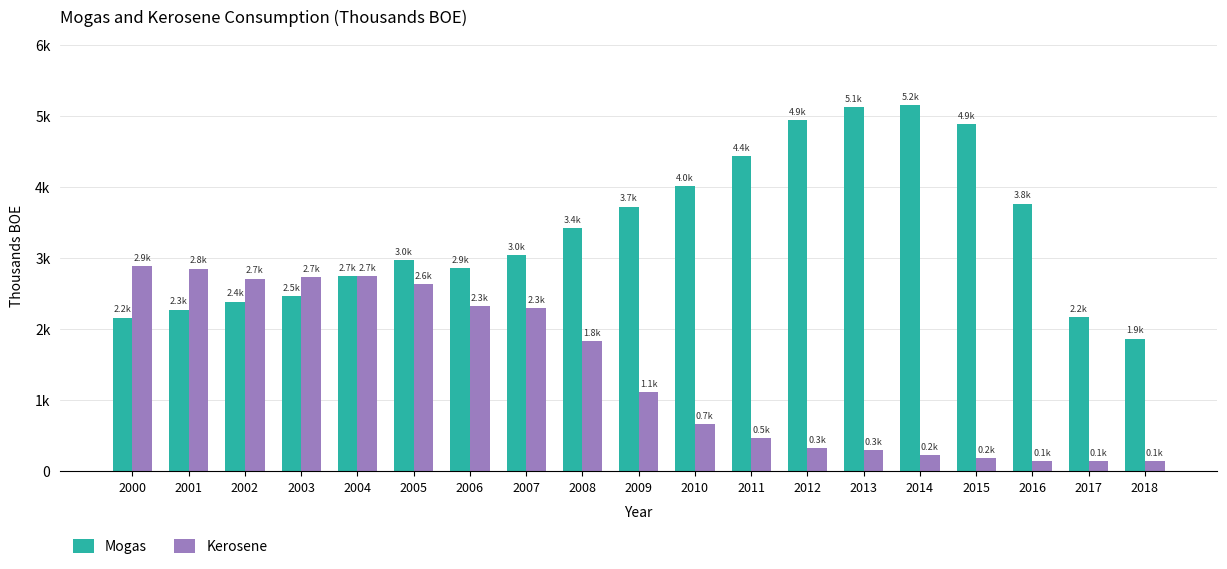

Reading right to left, transcribe all the data shown in this chart.

Mogas: 2018=1864	2017=2169	2016=3764	2015=4880	2014=5156	2013=5121	2012=4941	2011=4432	2010=4006	2009=3722	2008=3420	2007=3035	2006=2852	2005=2974	2004=2744	2003=2460	2002=2384	2001=2273	2000=2158
Kerosene: 2018=137	2017=140	2016=137	2015=175	2014=221	2013=292	2012=321	2011=460	2010=660	2009=1108	2008=1832	2007=2295	2006=2324	2005=2636	2004=2747	2003=2725	2002=2708	2001=2848	2000=2889